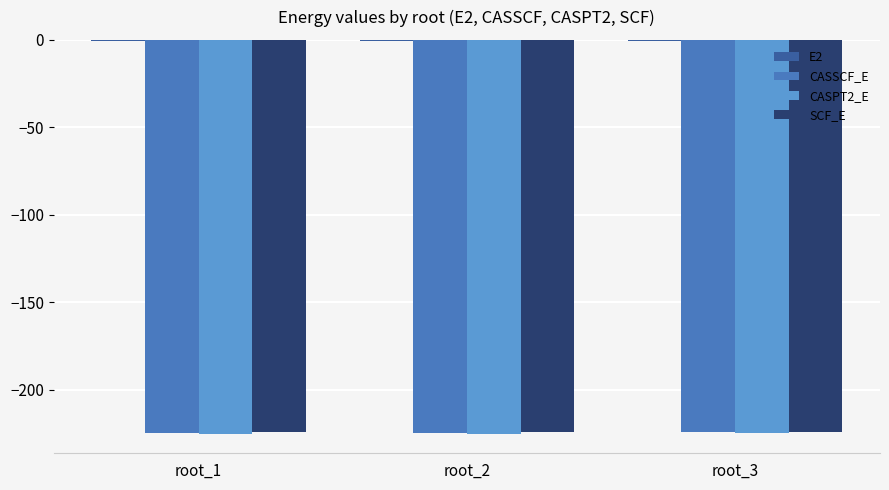

The value of CASPT2_E at root_1 is -137.6. True or false?

False